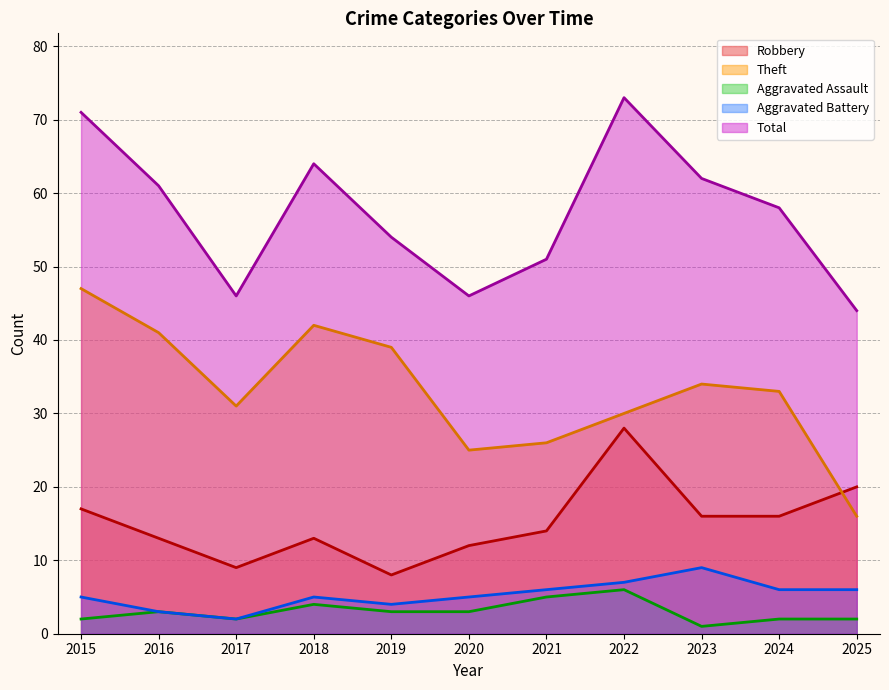

True or false: Aggravated Battery has a value of 6 at 2025.

True